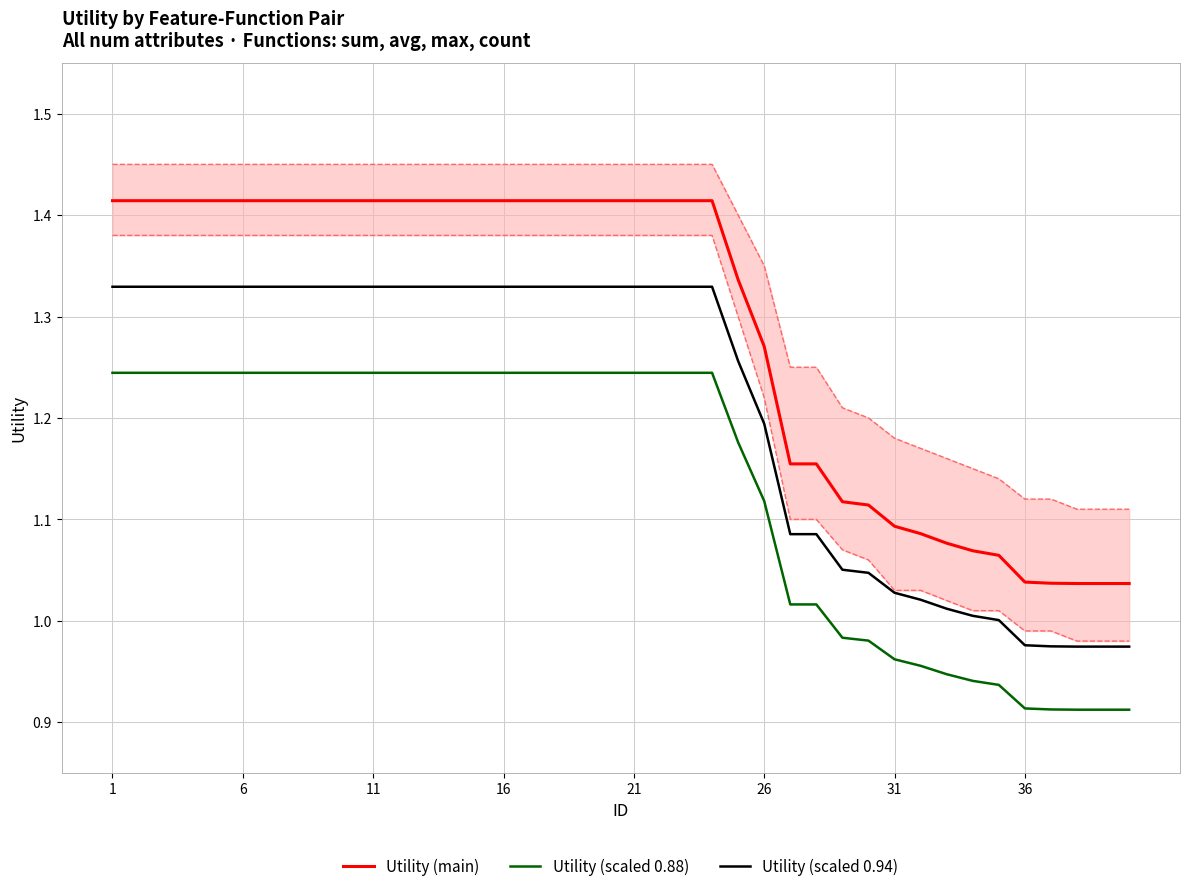

True or false: Utility (scaled 0.88) has a value of 1.8 at 16.

False